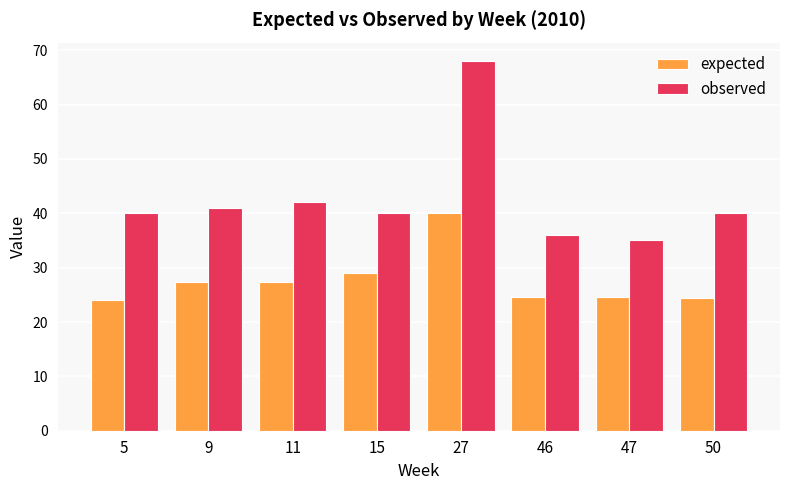

What value does the expected series have at 47?

24.7